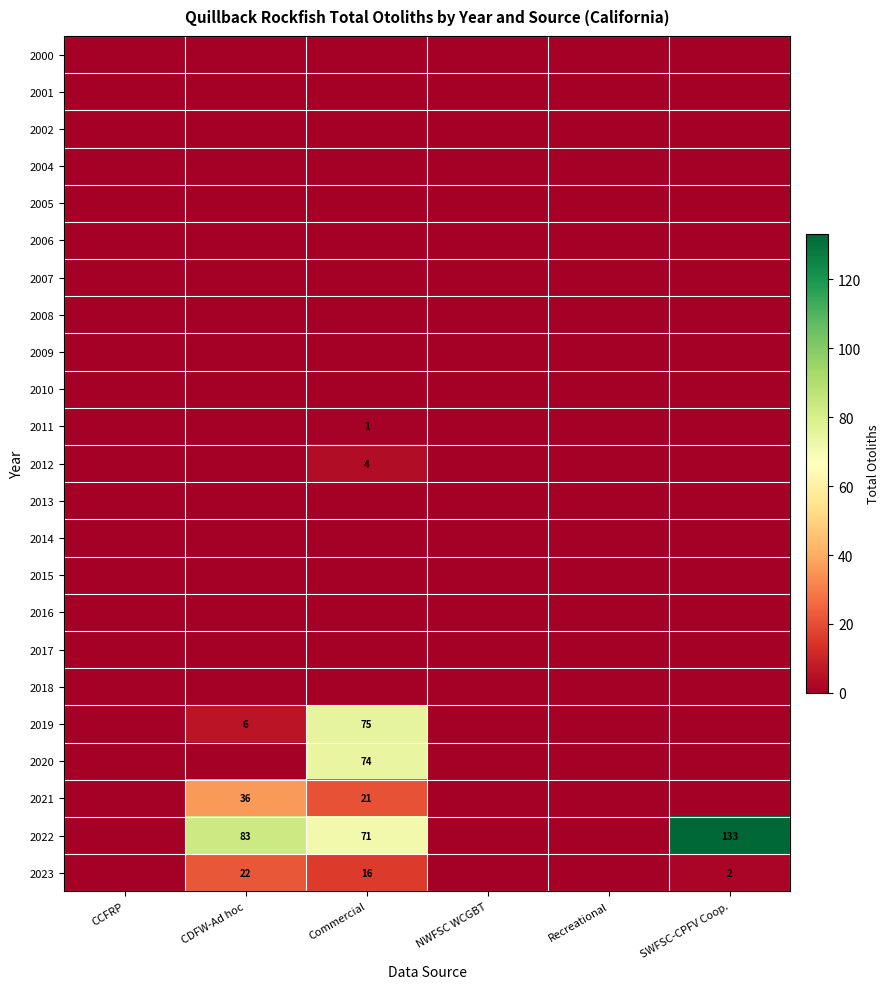

The value of 2021 at CDFW-Ad hoc is 48. True or false?

False